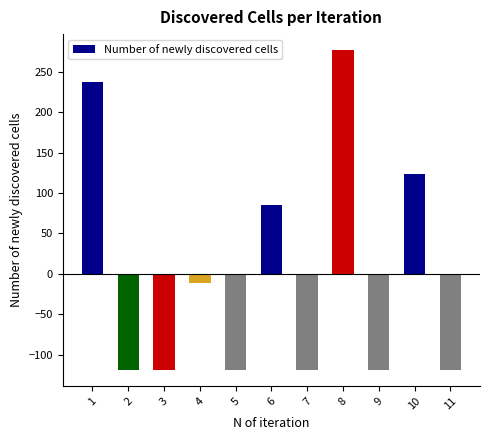

Are the bars horizontal?

No